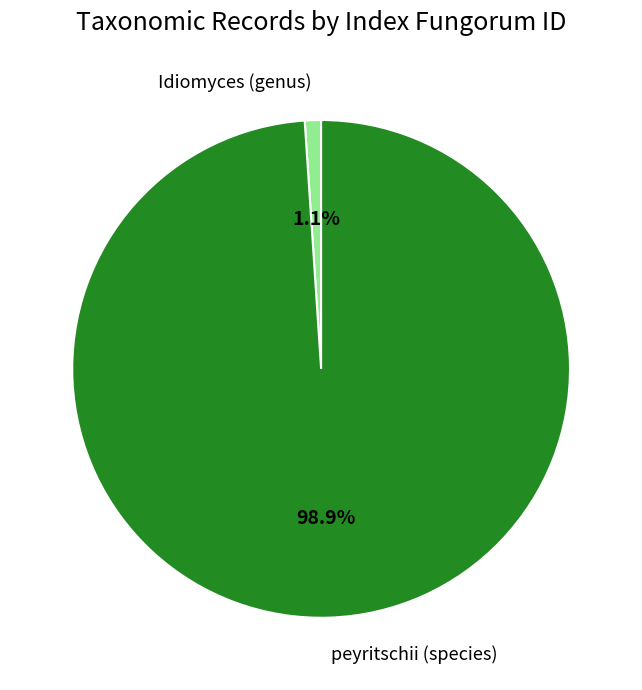

Which category has the biggest portion of the pie?

peyritschii (species)